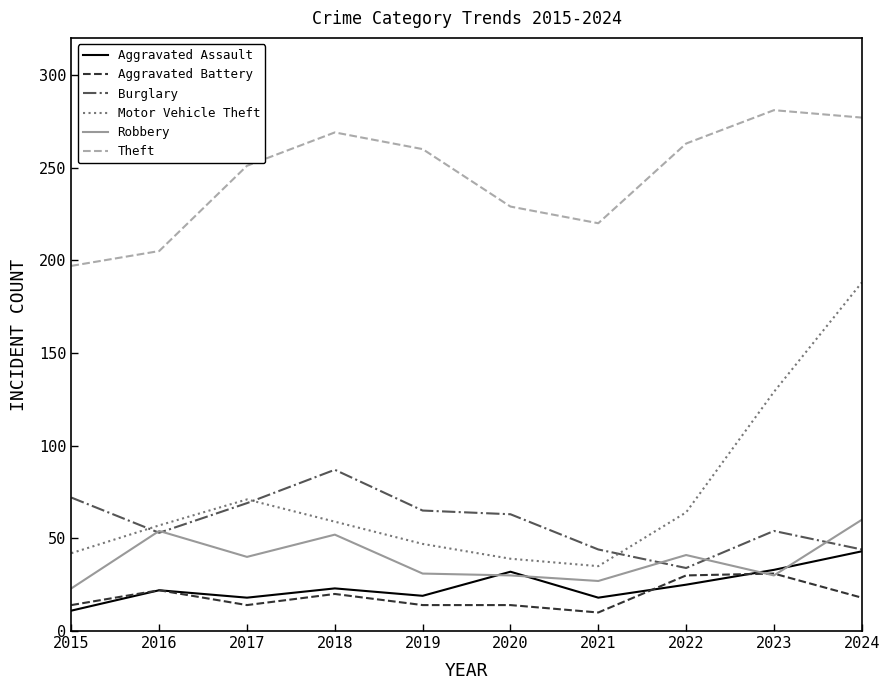

What is the sum of the Aggravated Battery values at 2024 and 2023?

49